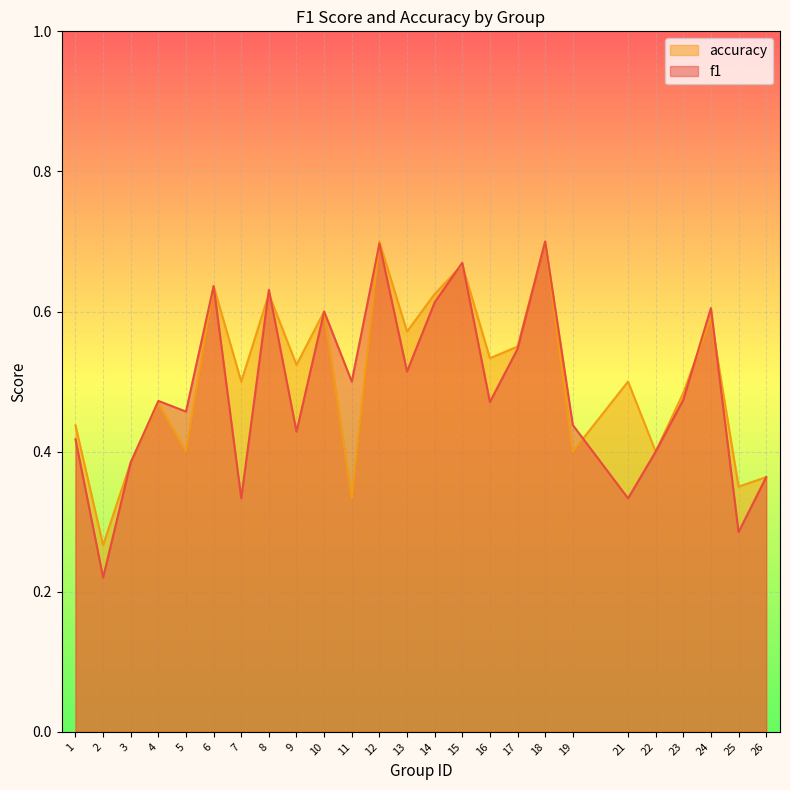

What are all the series names shown in the legend?

accuracy, f1